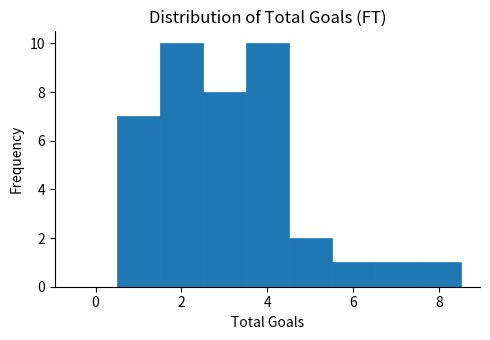

Reading left to right, transcribe this chart: for each bar, give the range it covers on the x-axis and its height. Neither the bar edges nor the heights are printed on the chart, so give them approximately, as read against the axes.

-0.5 to 0.5: 0
0.5 to 1.5: 7
1.5 to 2.5: 10
2.5 to 3.5: 8
3.5 to 4.5: 10
4.5 to 5.5: 2
5.5 to 6.5: 1
6.5 to 7.5: 1
7.5 to 8.5: 1